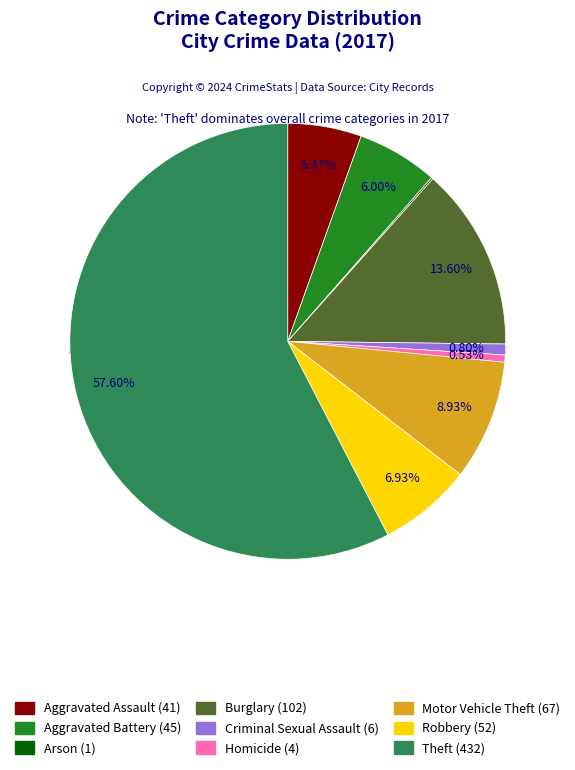

To the nearest percent, what portion does Motor Vehicle Theft represent?

9%